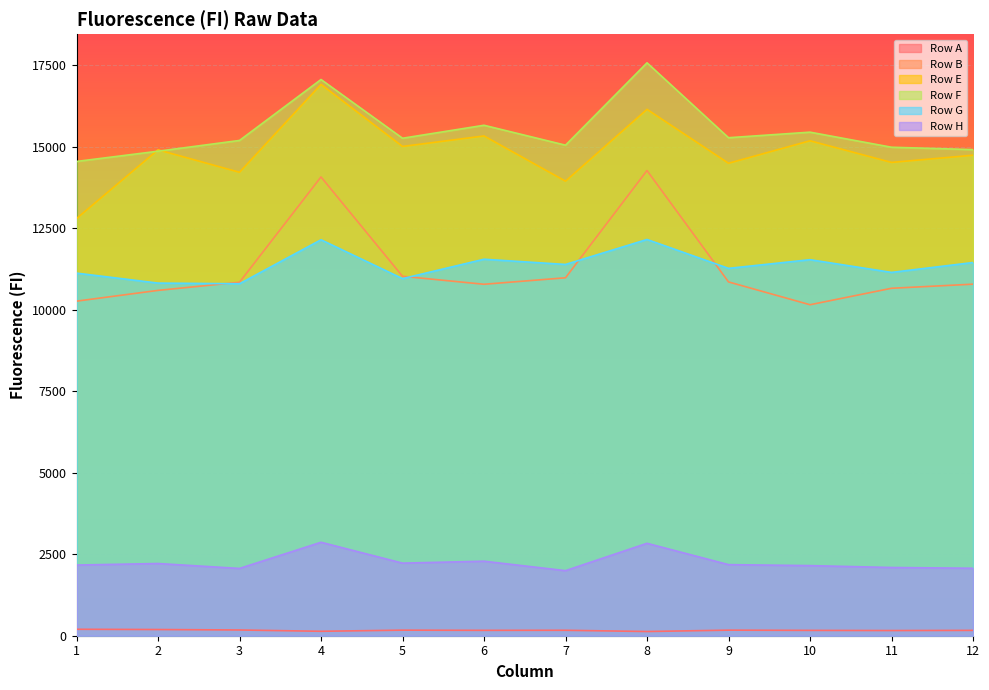

Reading left to right, what are all the values shown in this chart?

Row A: 198	190	176	136	171	165	167	129	171	164	159	164
Row B: 10264	10594	10844	14074	11027	10782	10981	14271	10854	10154	10659	10785
Row E: 12798	14906	14217	16913	15010	15332	13945	16148	14494	15184	14520	14741
Row F: 14550	14864	15194	17064	15262	15660	15049	17576	15278	15448	14986	14913
Row G: 11124	10818	10798	12147	10955	11550	11390	12156	11270	11536	11146	11449
Row H: 2168	2215	2064	2867	2227	2286	1996	2835	2181	2151	2093	2070